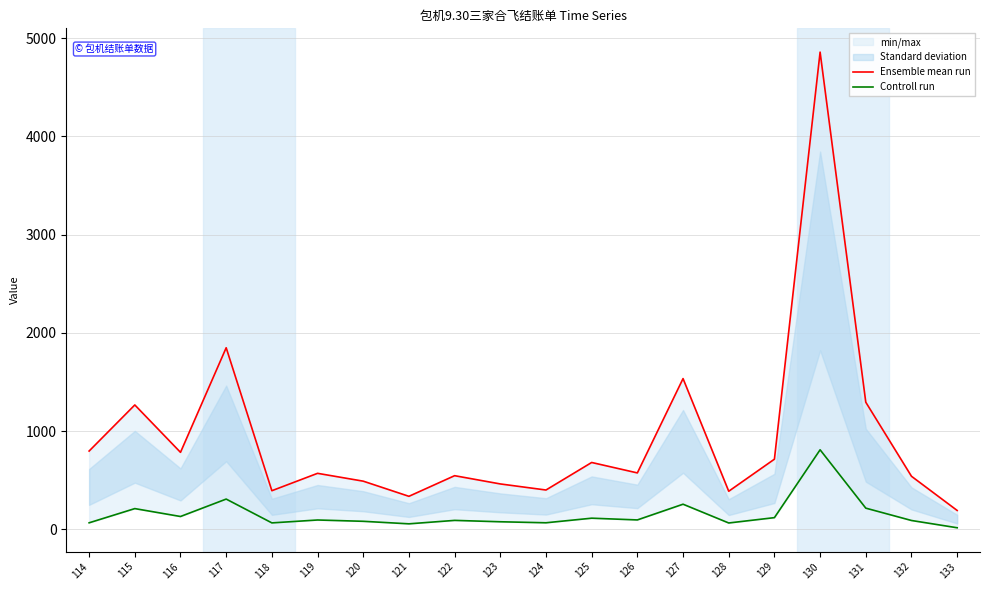

At which category does Ensemble mean run reach its first local valley?

116